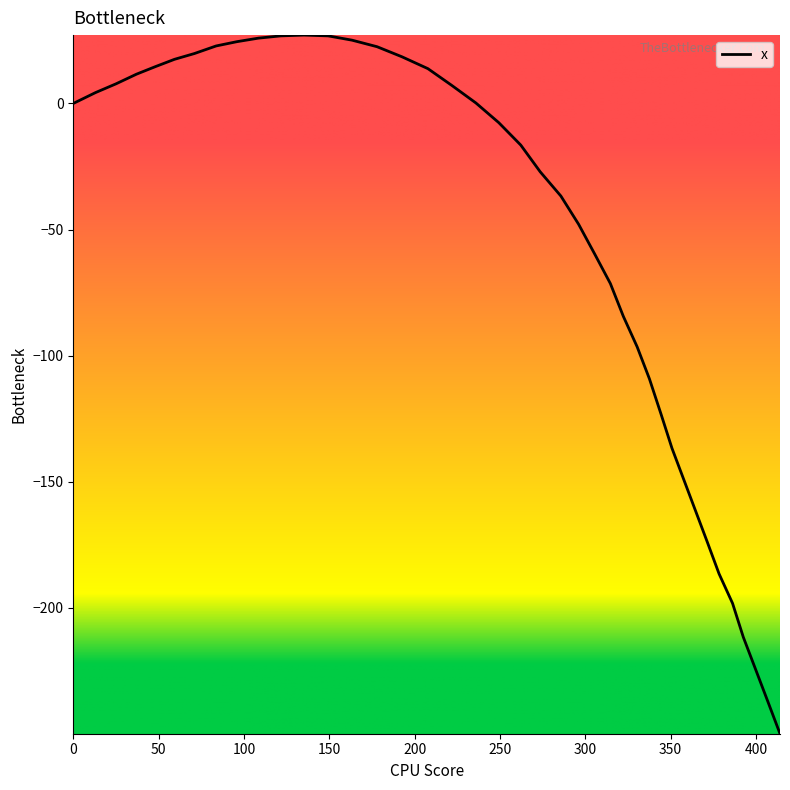

What is the maximum value shown in the chart?

27.1